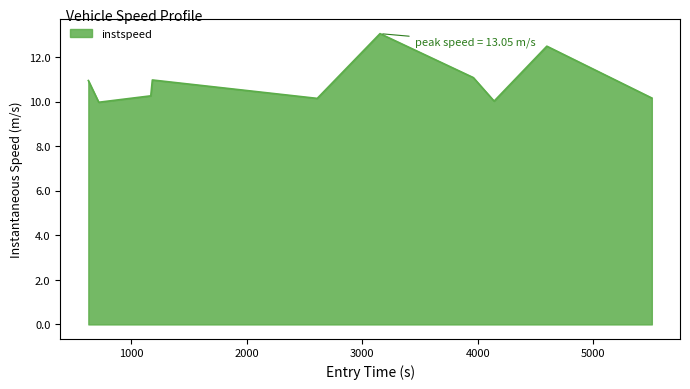

What is the maximum value shown in the chart?

13.0